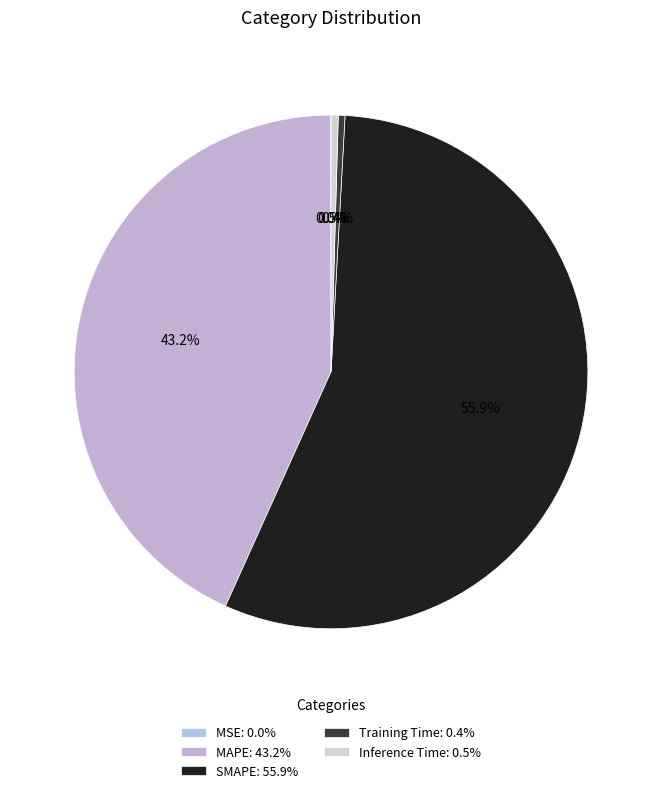

Is the sum of SMAPE and MSE greater than half?

Yes